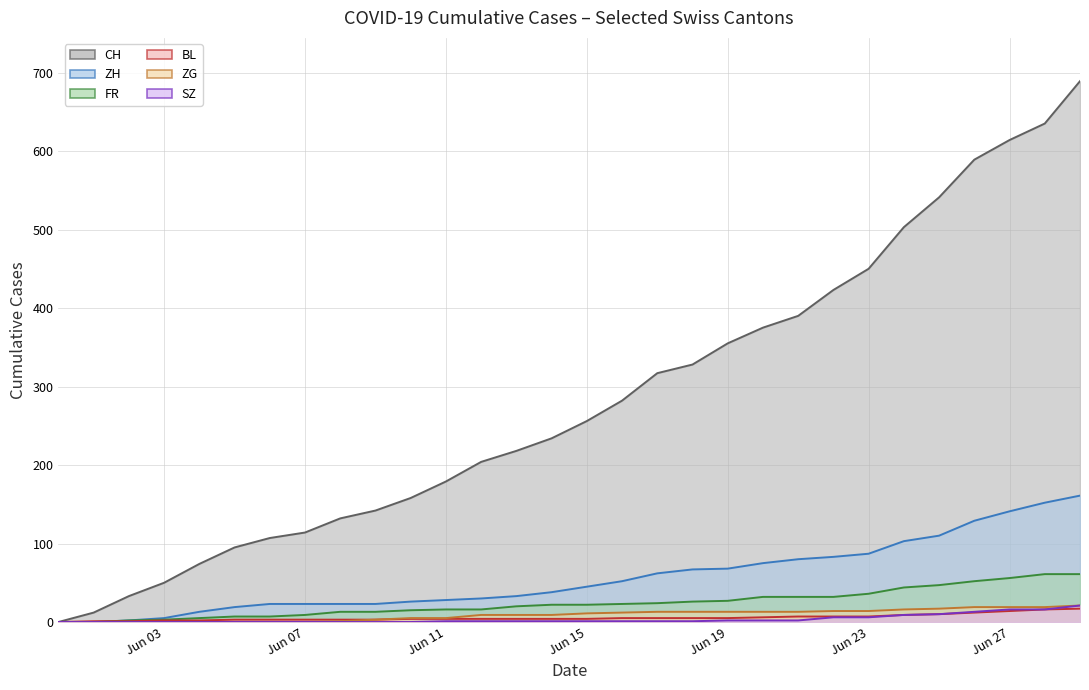

What is the difference between the maximum and second lowest values in the ZH series?

161